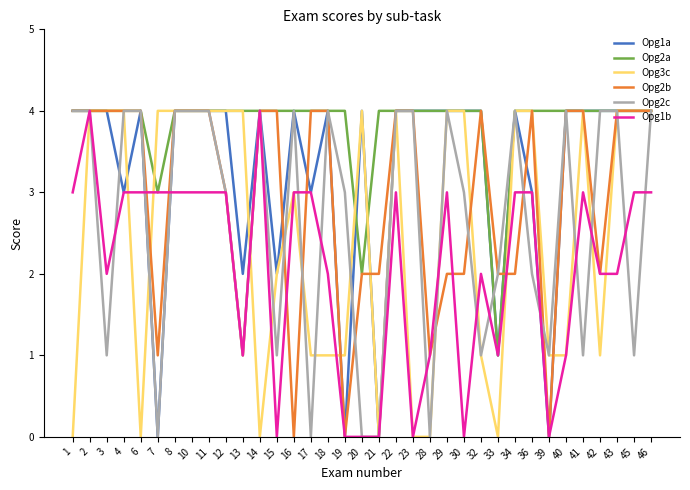

What is the difference between the Opg3c values at 40 and 29?

3